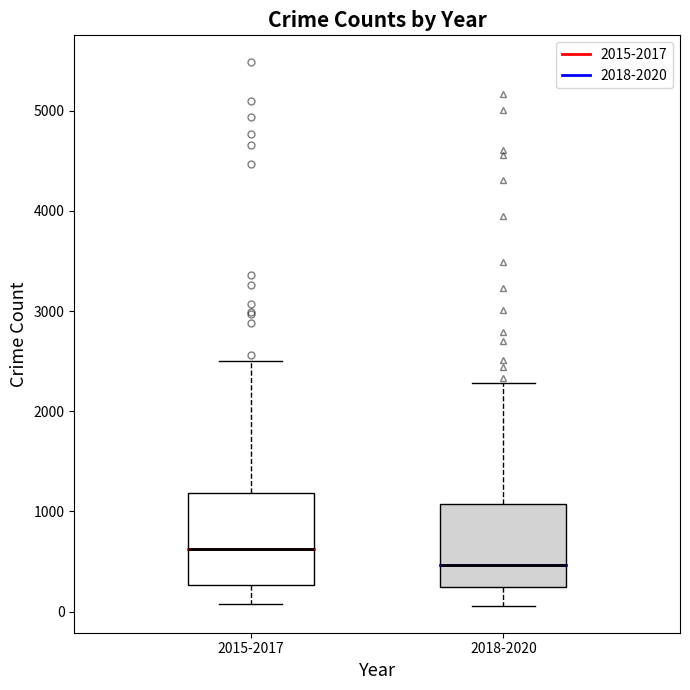

Reading left to right, transcribe this box plot: for each box, give where its median line is, the range the box spans, and where its two whiskers end, as read against the y-axis. The values are not printed on the chart, so give them approximately, as read against the axis.

2015-2017: median 600, box 300 to 1200, whiskers 100 to 2500
2018-2020: median 500, box 200 to 1100, whiskers 100 to 2300